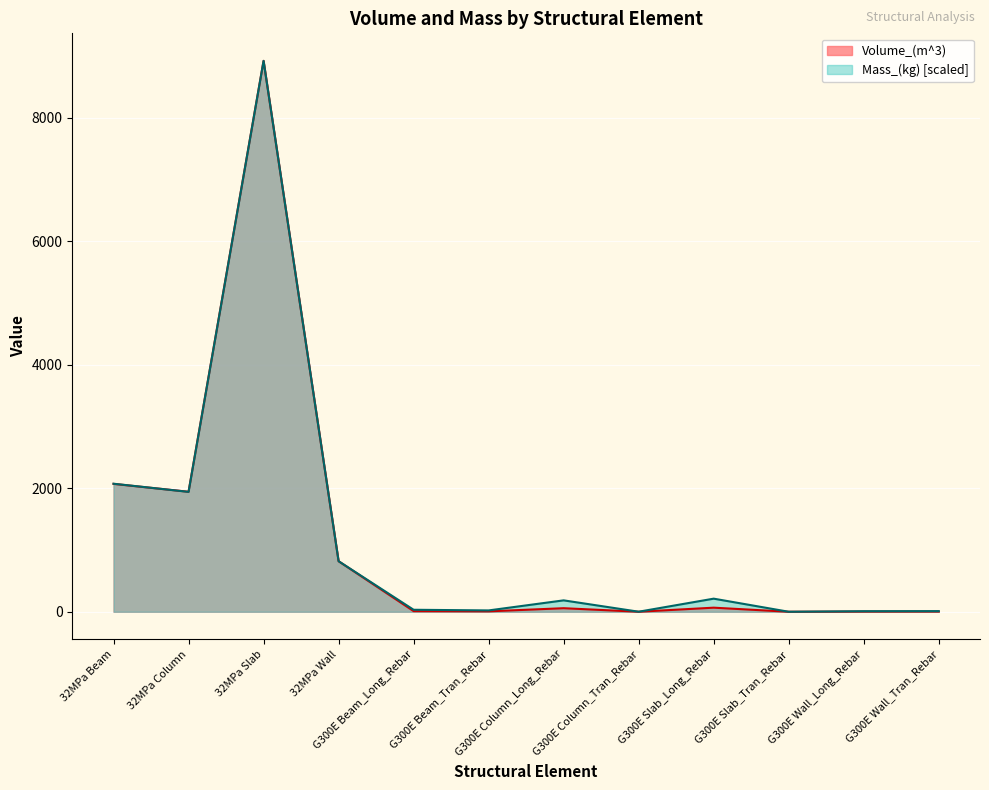

Where does the Volume_(m^3) series first go above 57?

32MPa Beam